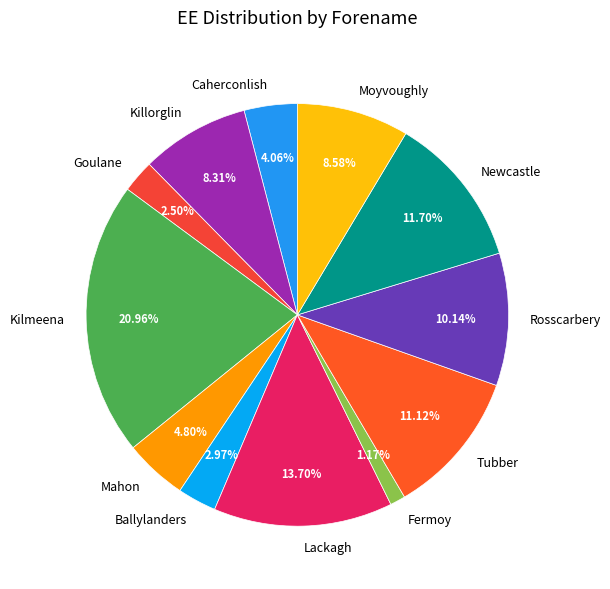

Approximately how many times larger is the value at Goulane compared to Ballylanders?

0.8